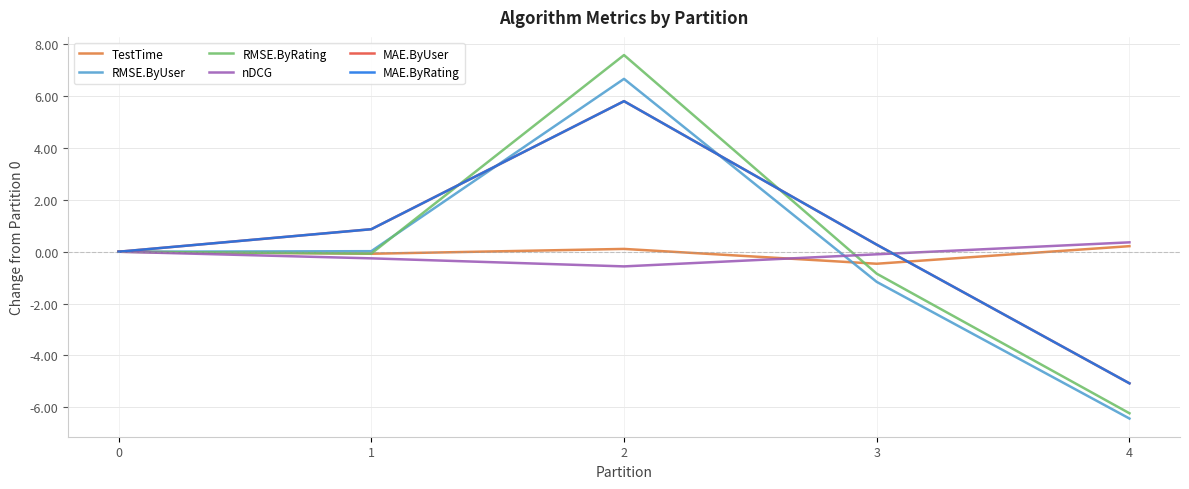

What is the difference between the RMSE.ByUser values at 0 and 3?

1.2